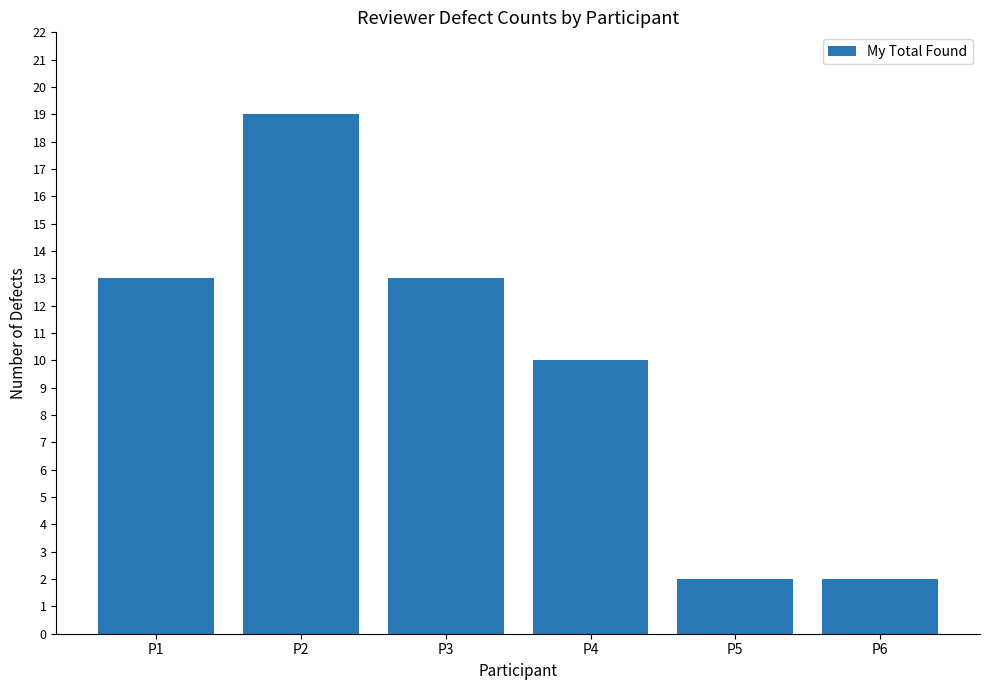

What is the difference between the maximum and minimum values?

17